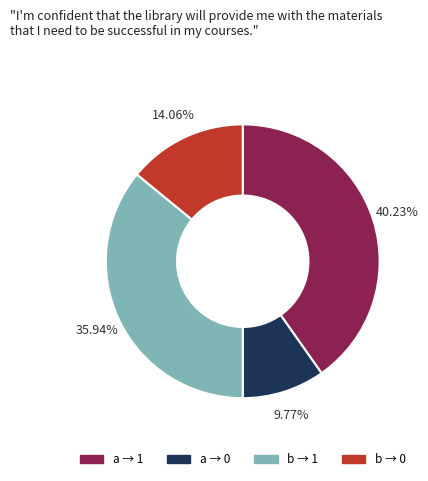

Is there a majority slice in this chart?

No